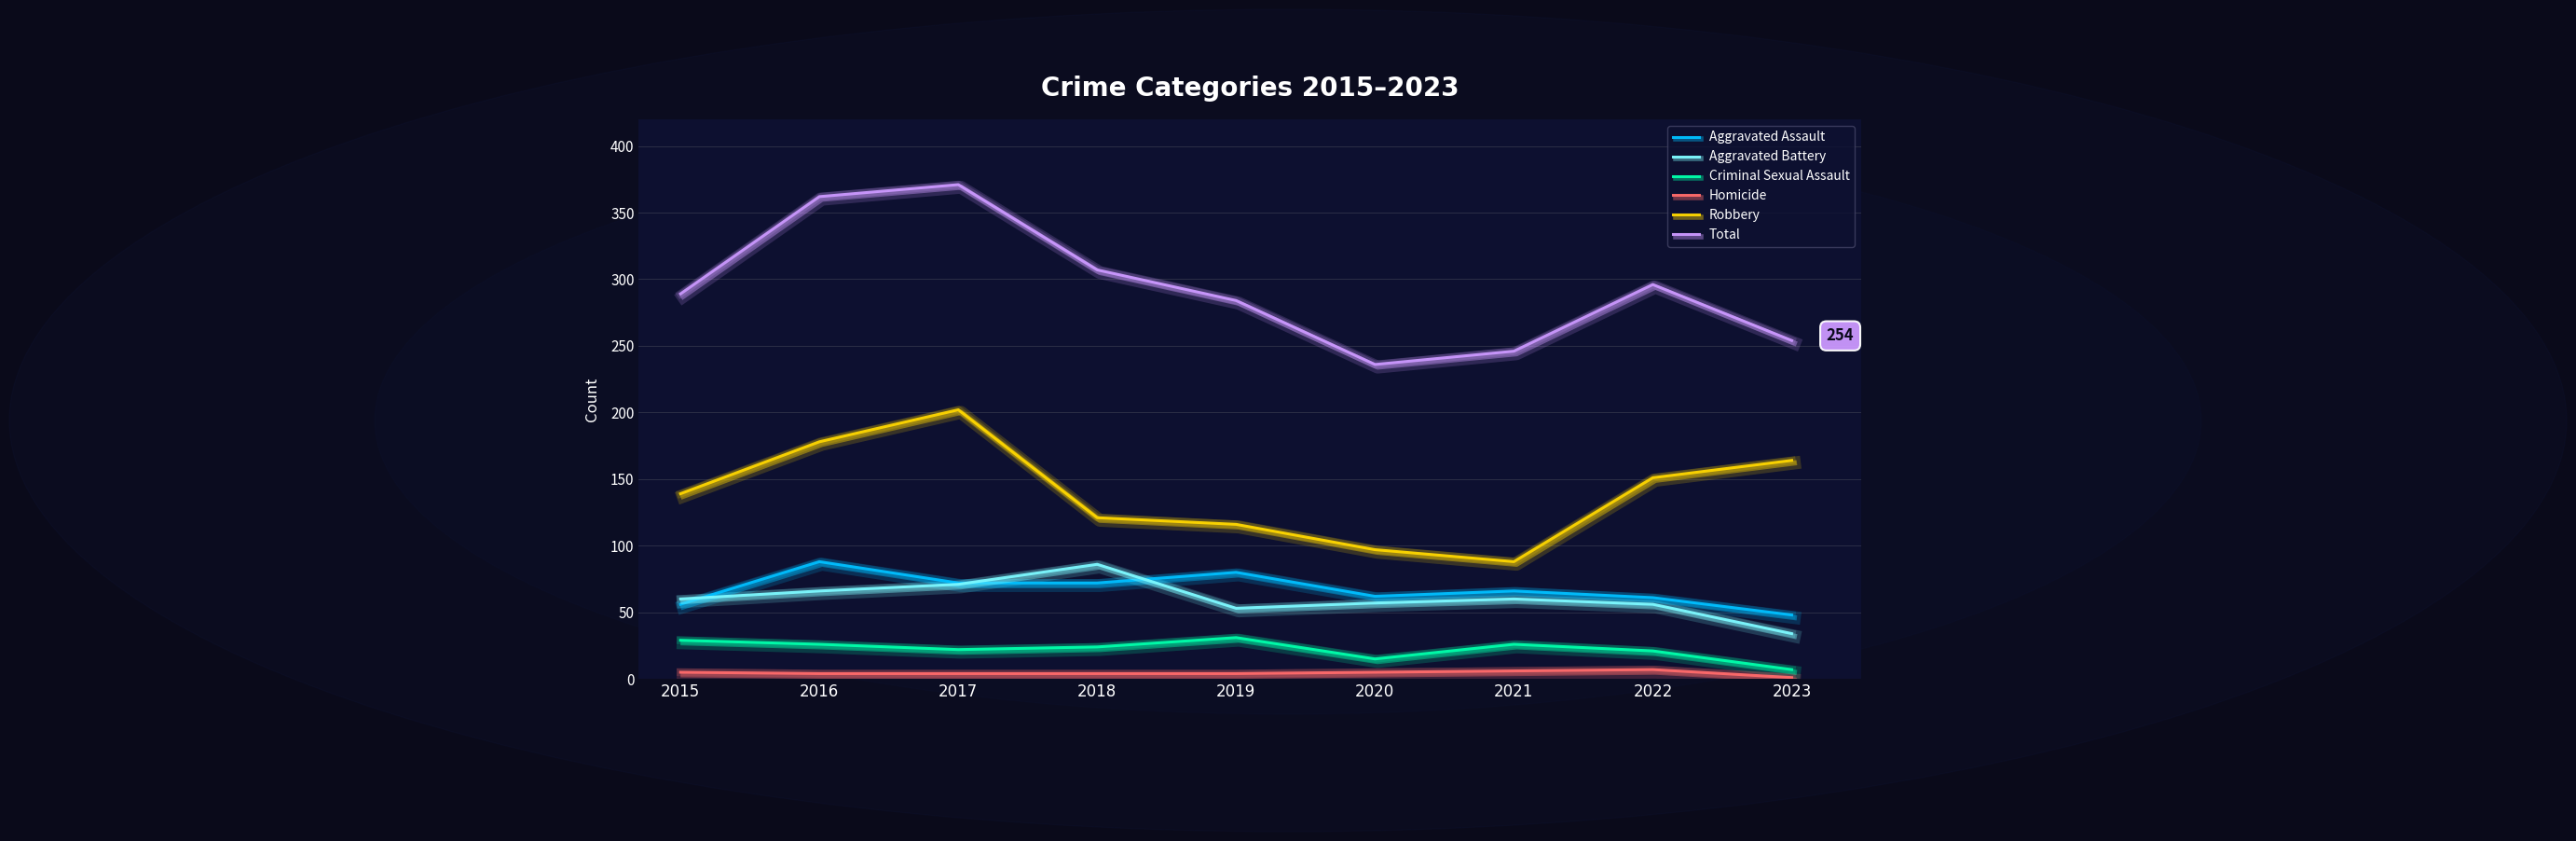

True or false: Robbery and Criminal Sexual Assault cross at least once.

False